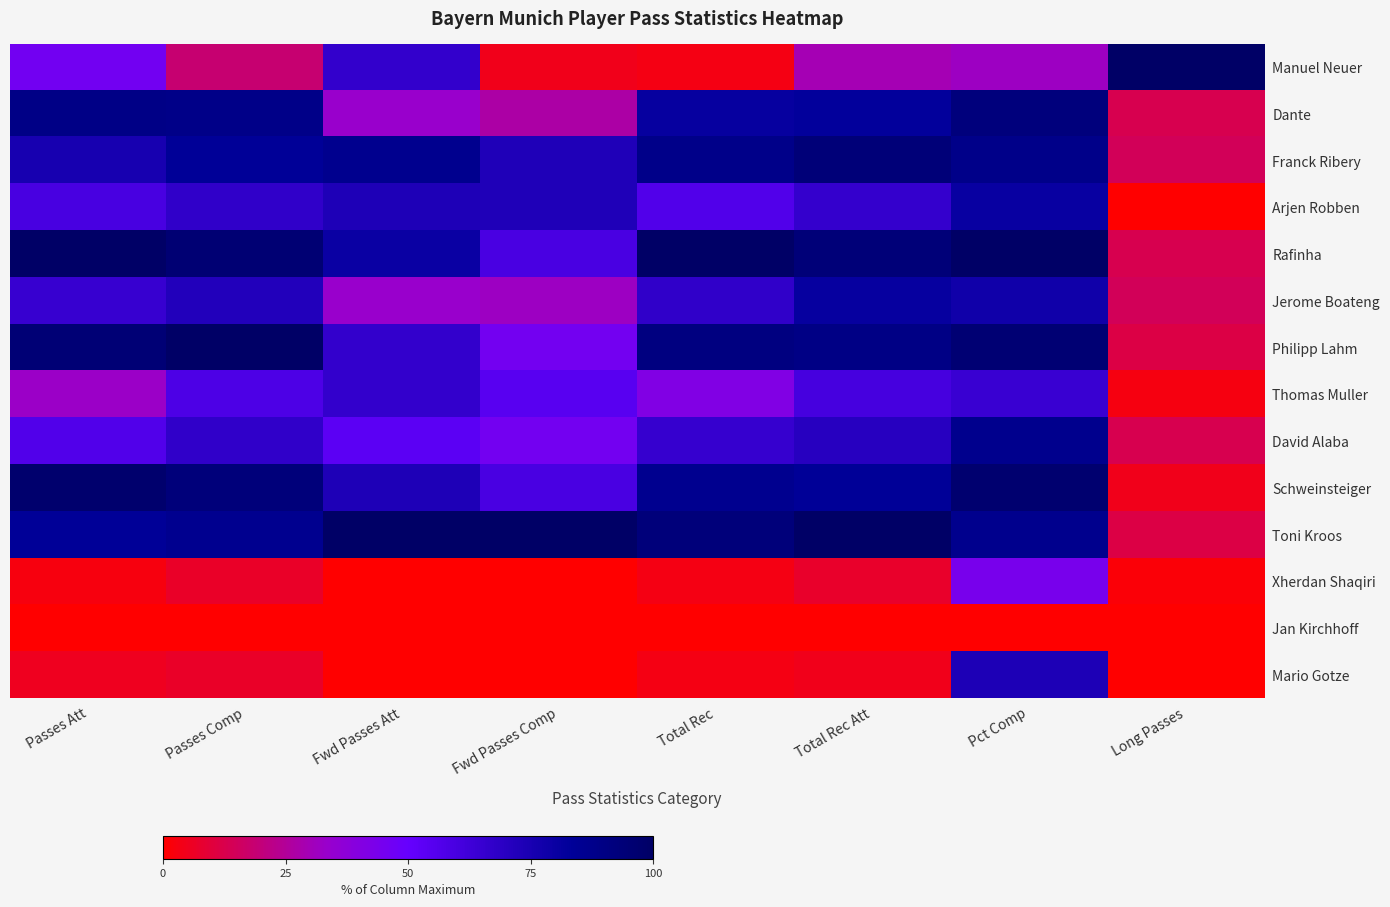

Which category has the highest value across all series?

Long Passes